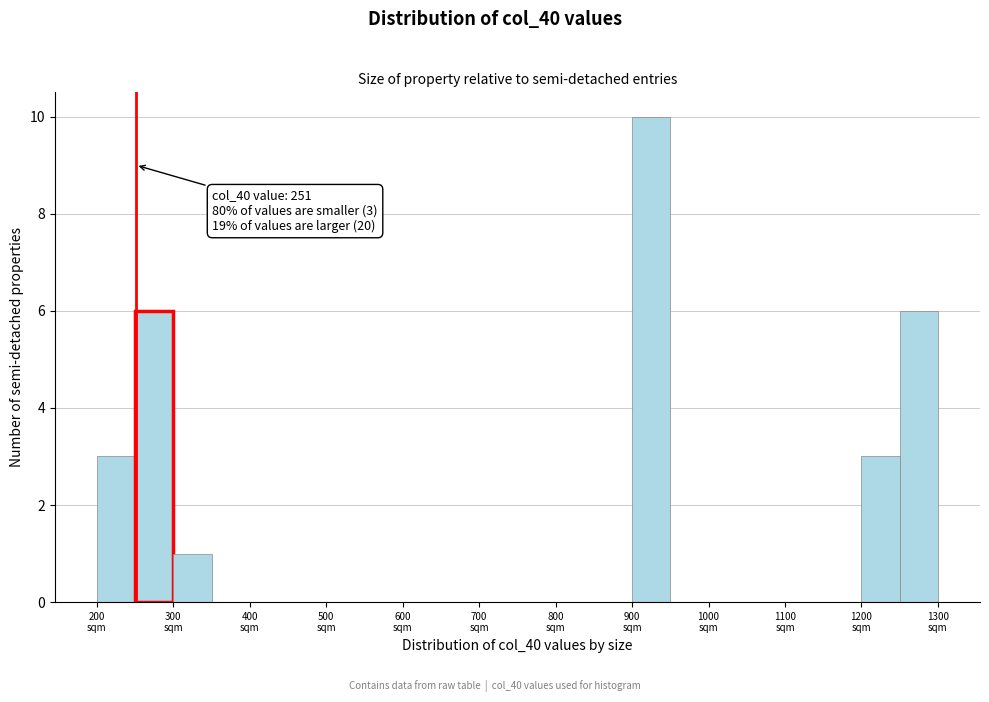

Over which range of the x-axis is the bar tallest?

900 to 950